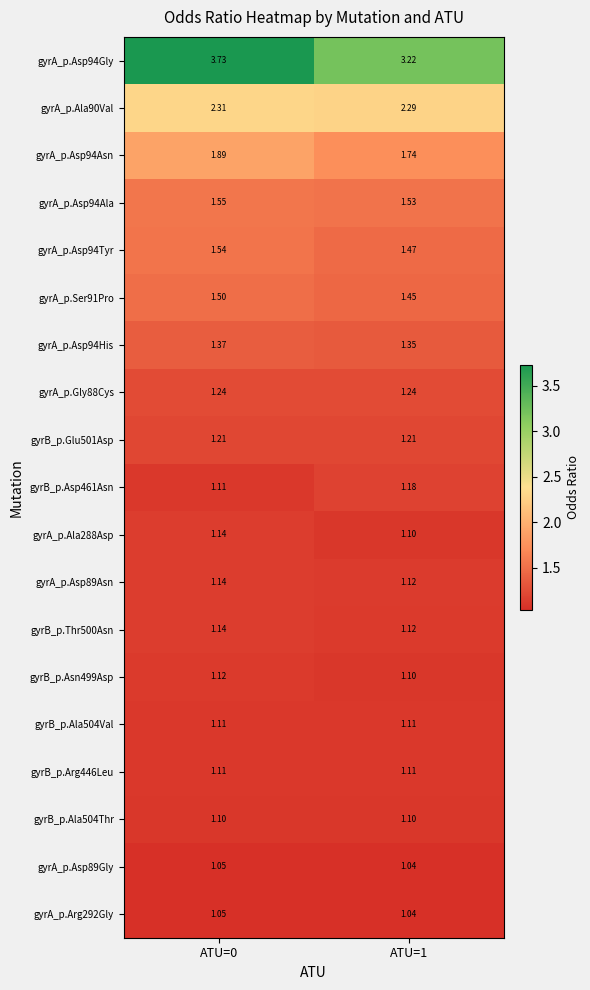

Is the value of gyrB_p.Ala504Thr at ATU=0 greater than the value of gyrB_p.Asn499Asp at ATU=0?

No